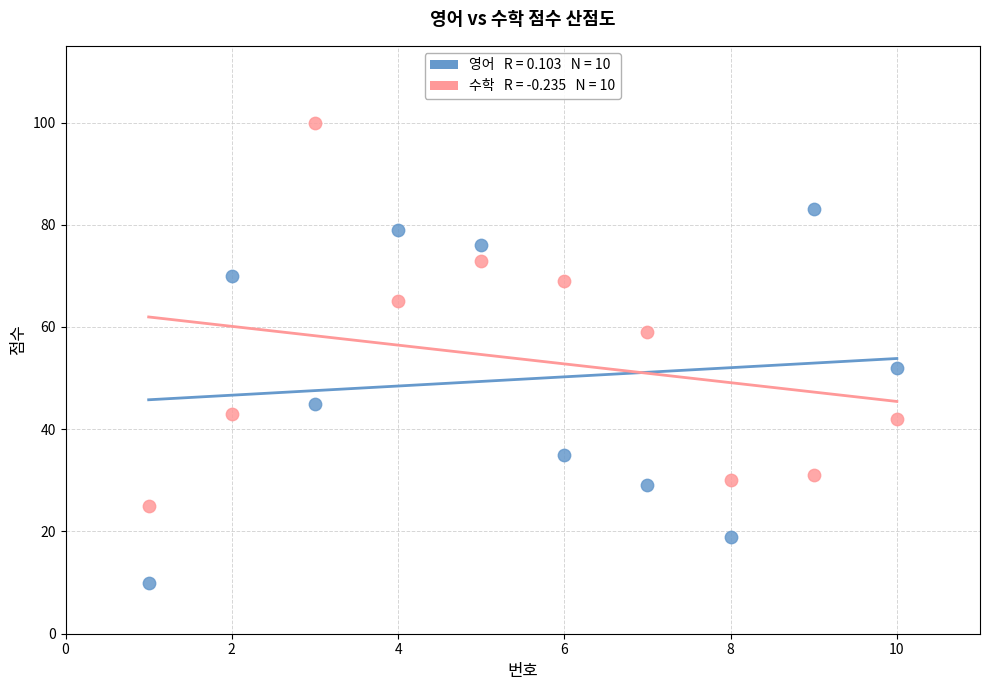

Across all data points, what is the range of Y values (max minus min)?

90